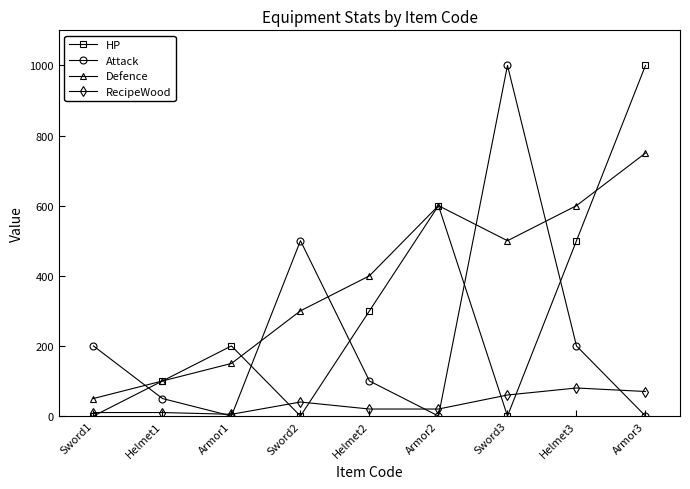

What position from the left is Sword3?

7